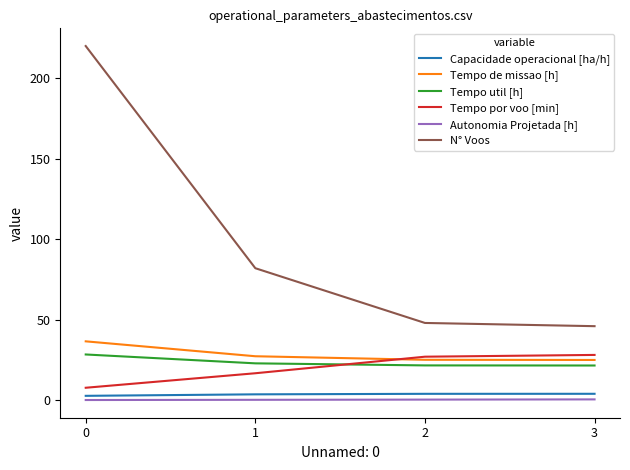

Which series has the widest spread of values?

N° Voos